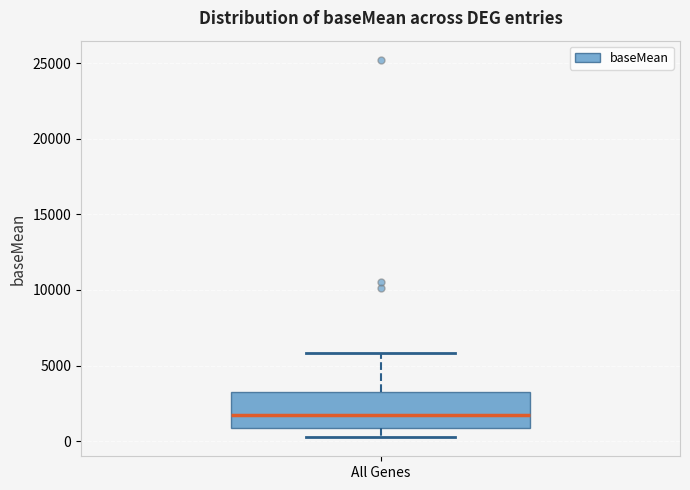

Where is the upper edge of the box for All Genes on the y-axis? The values are not printed on the chart, so give them approximately, as read against the axis.

3500